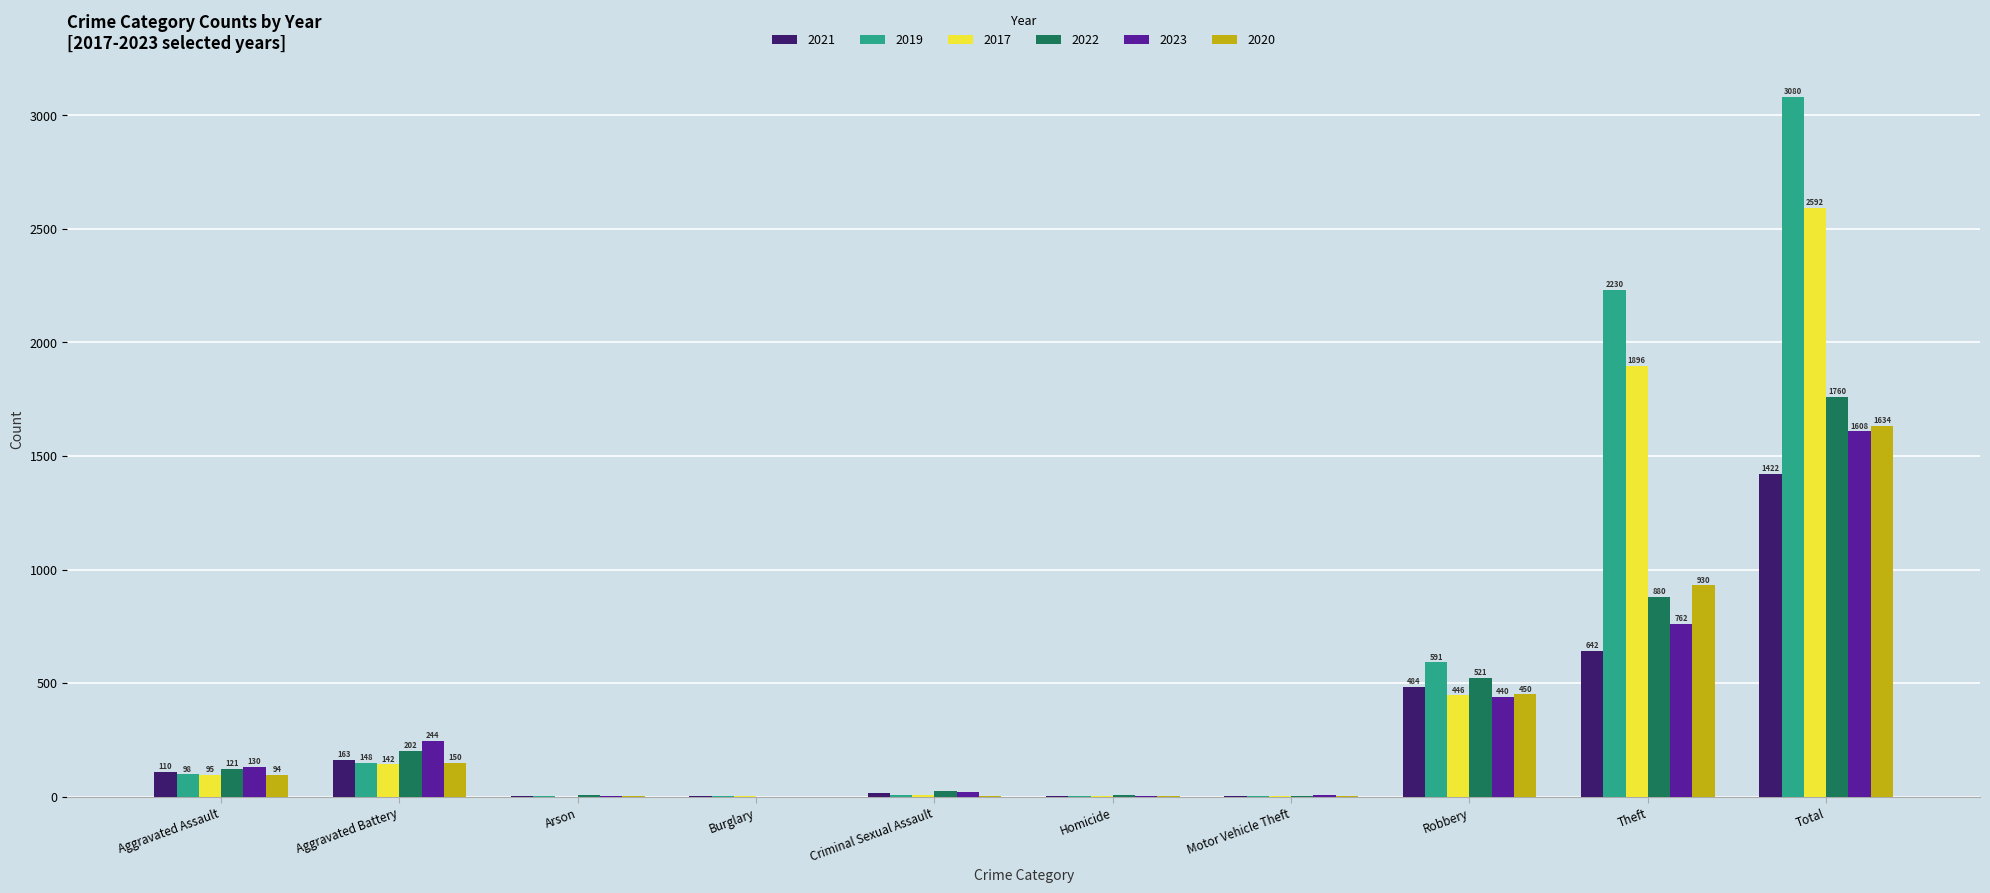

Reading left to right, extract all data points from this chart.

2021: Aggravated Assault=110	Aggravated Battery=163	Arson=2	Burglary=1	Criminal Sexual Assault=14	Homicide=4	Motor Vehicle Theft=2	Robbery=484	Theft=642	Total=1422
2019: Aggravated Assault=98	Aggravated Battery=148	Arson=1	Burglary=1	Criminal Sexual Assault=8	Homicide=2	Motor Vehicle Theft=1	Robbery=591	Theft=2230	Total=3080
2017: Aggravated Assault=95	Aggravated Battery=142	Arson=0	Burglary=2	Criminal Sexual Assault=8	Homicide=1	Motor Vehicle Theft=2	Robbery=446	Theft=1896	Total=2592
2022: Aggravated Assault=121	Aggravated Battery=202	Arson=5	Burglary=0	Criminal Sexual Assault=24	Homicide=5	Motor Vehicle Theft=2	Robbery=521	Theft=880	Total=1760
2023: Aggravated Assault=130	Aggravated Battery=244	Arson=2	Burglary=0	Criminal Sexual Assault=22	Homicide=2	Motor Vehicle Theft=6	Robbery=440	Theft=762	Total=1608
2020: Aggravated Assault=94	Aggravated Battery=150	Arson=1	Burglary=0	Criminal Sexual Assault=3	Homicide=3	Motor Vehicle Theft=3	Robbery=450	Theft=930	Total=1634